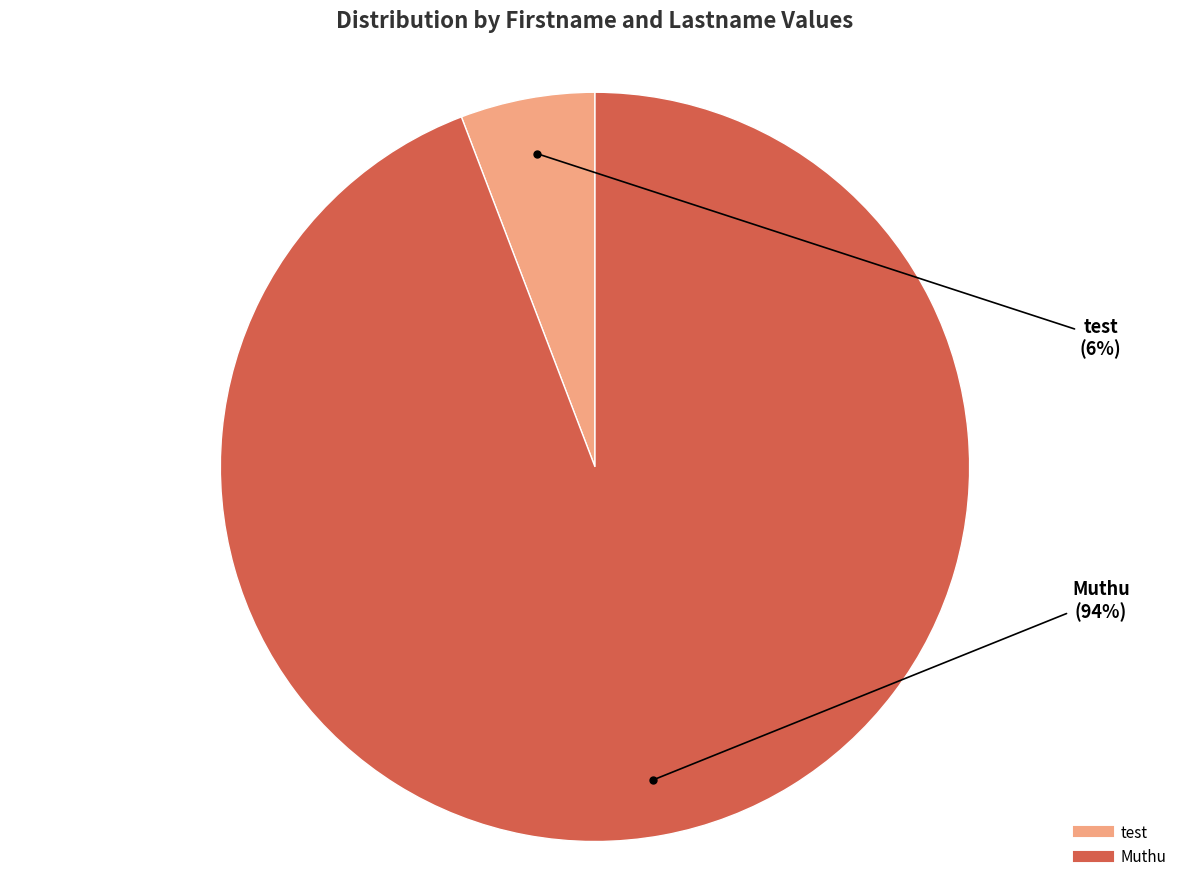

Rank the categories by value from highest to lowest.

Muthu, test